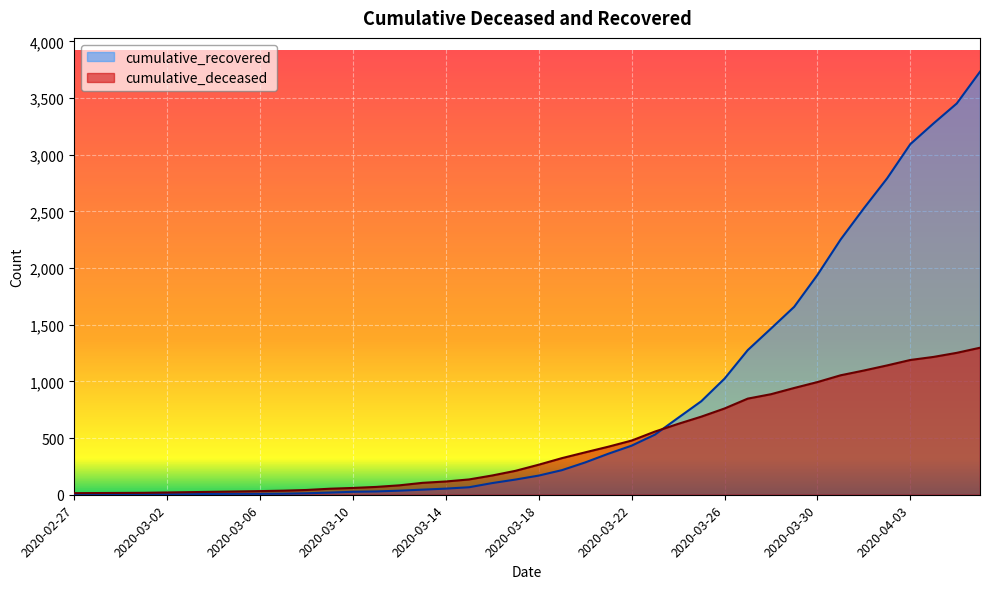

At 2020-03-24, list the series in order from smallest to largest.

cumulative_deceased, cumulative_recovered